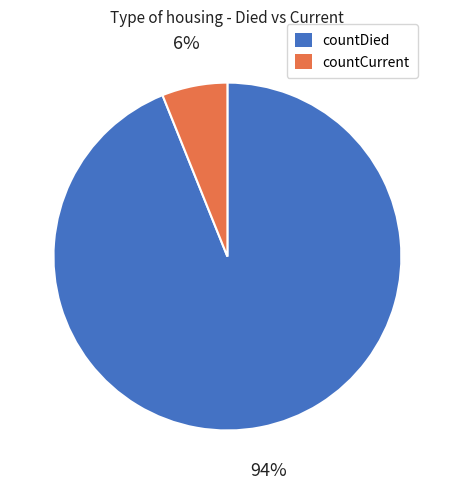

How many segments does this pie chart have?

2